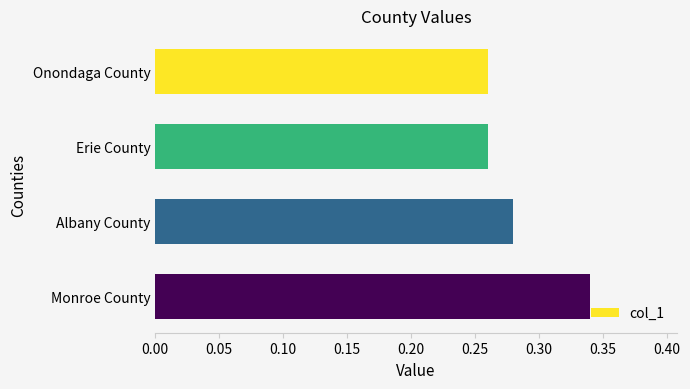

What is the sum of the values at Erie County and Onondaga County?

0.5